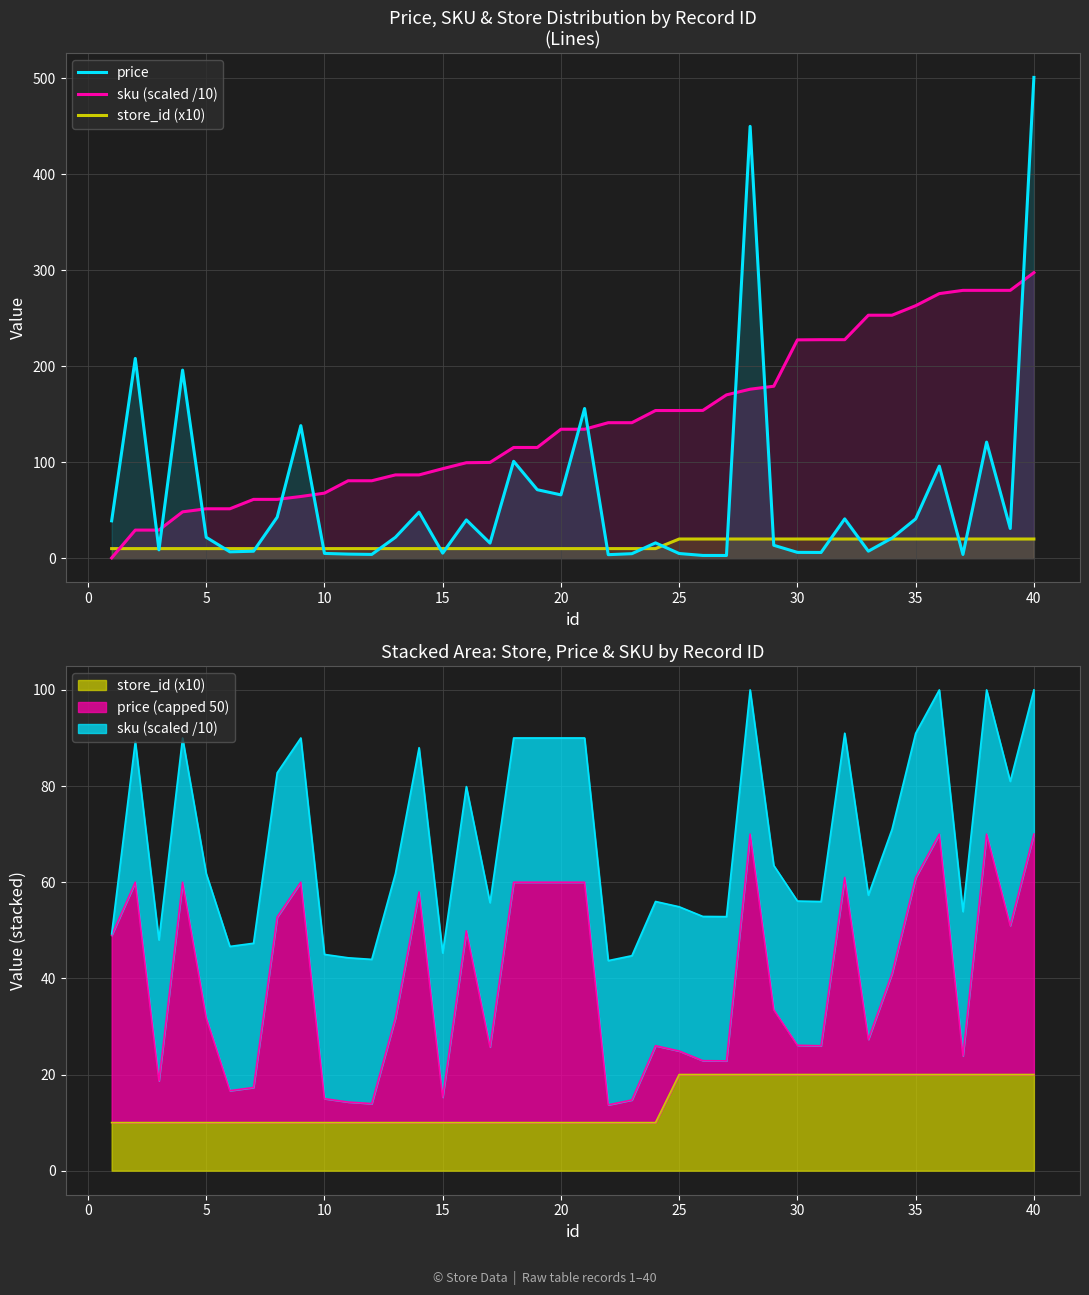

What is the value of the store_id (x10) point at the 5th from the left?

10.0